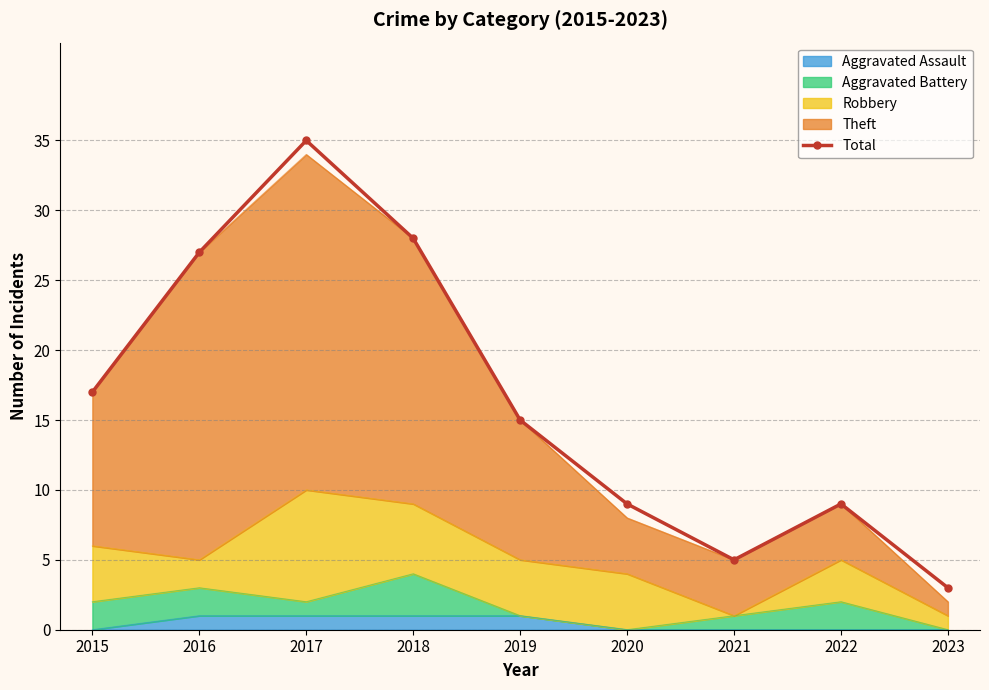

List the labels in order of value, smallest first.

2023, 2021, 2020, 2022, 2019, 2015, 2016, 2018, 2017